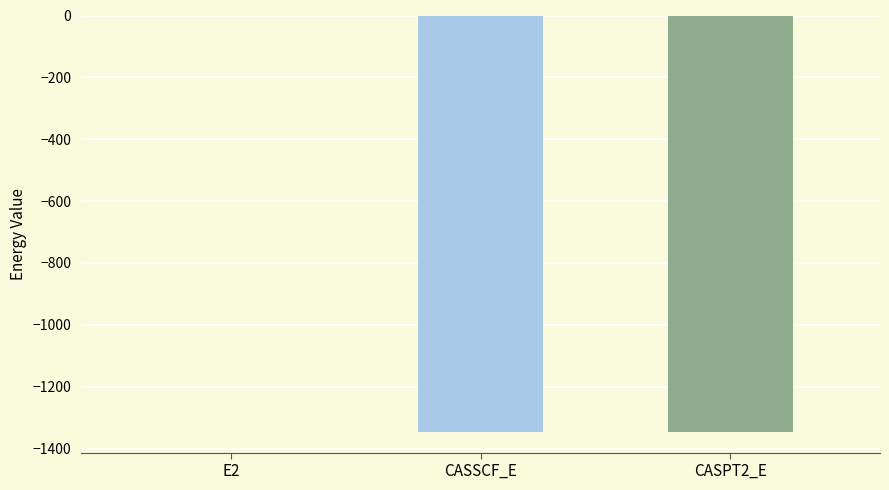

Rank the categories by value from lowest to highest.

CASPT2_E, CASSCF_E, E2